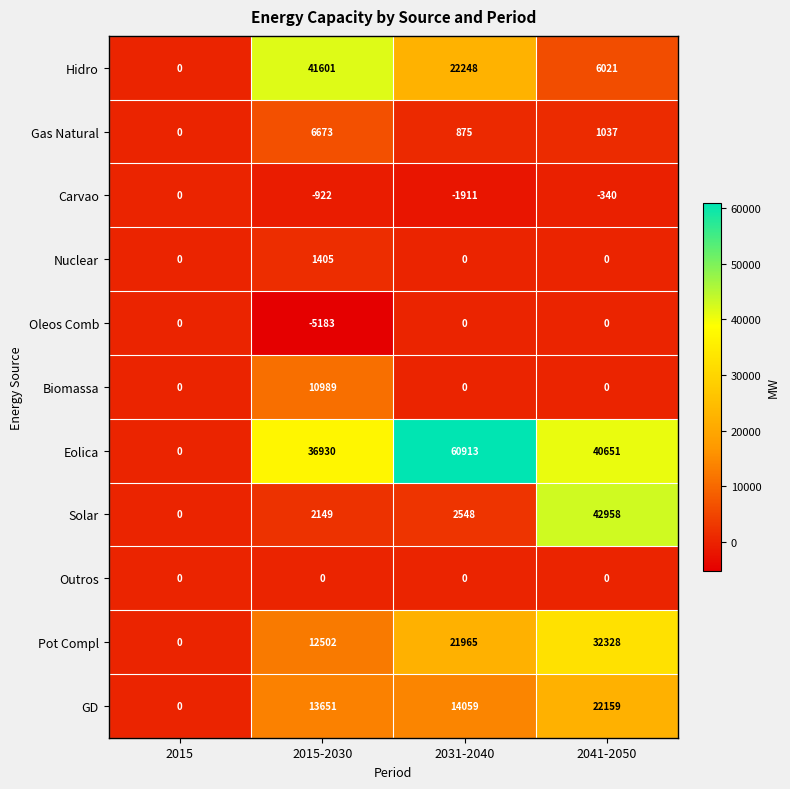

At which category does the chart reach its peak across all series?

2031-2040